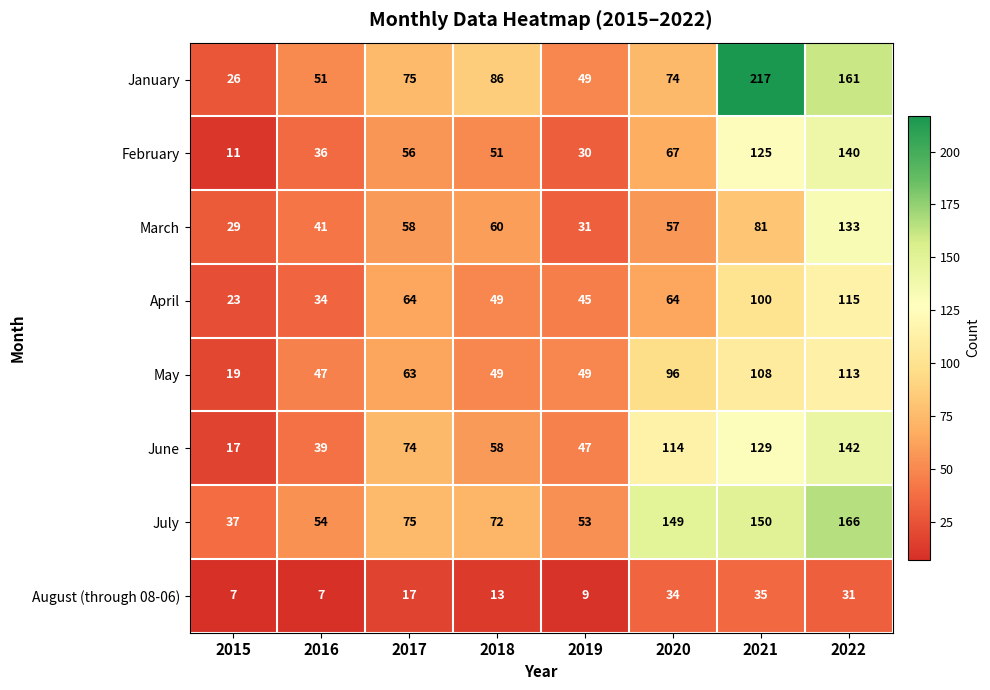

Where is May nearest to the value 66?

2017